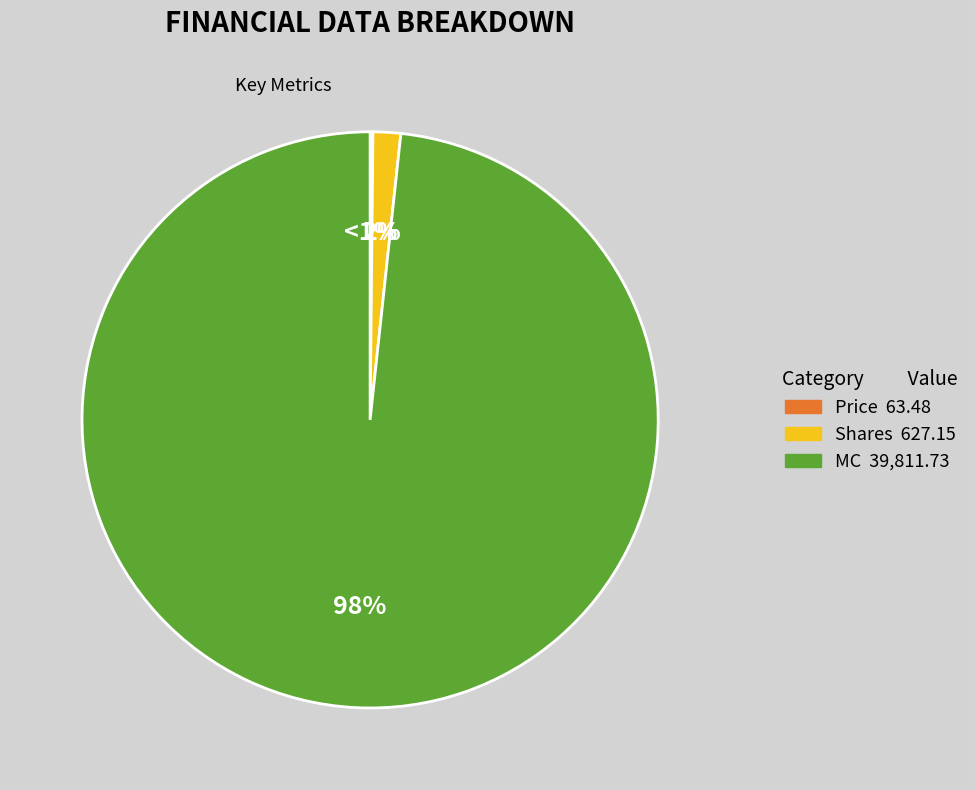

To the nearest percent, what is the difference between the Price and MC slice percentages?

98%